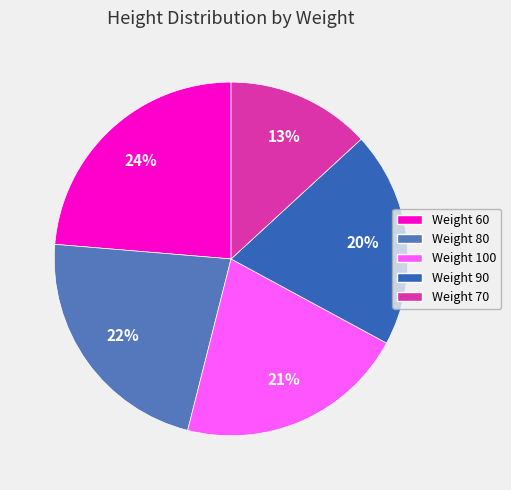

How many slices are in this pie chart?

5